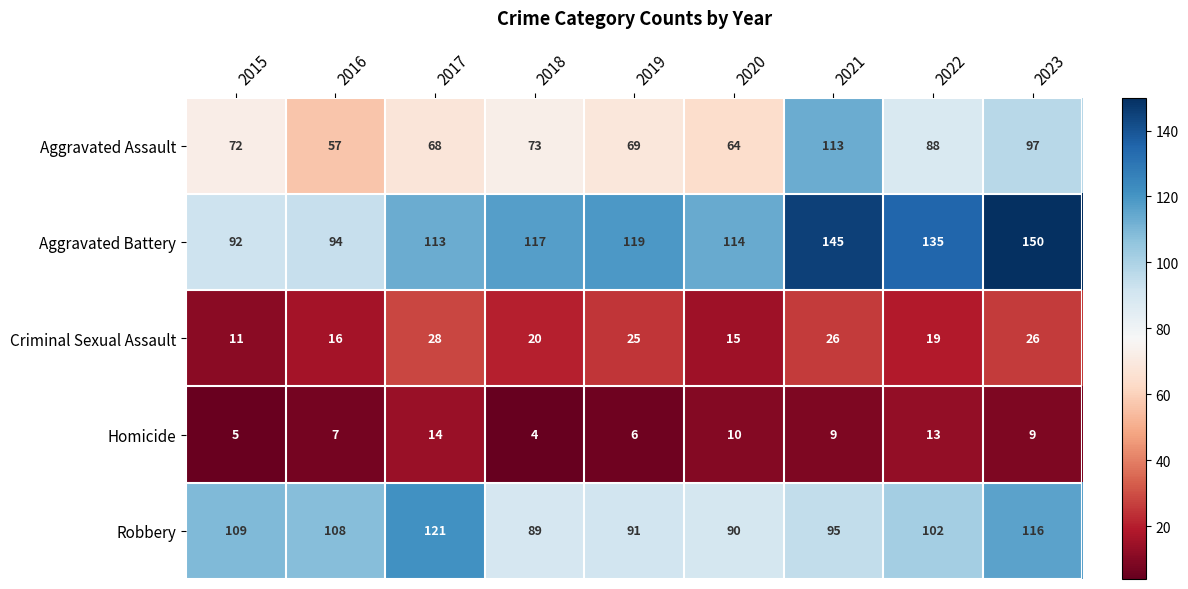

At how many categories does at least one series exceed 76?

9